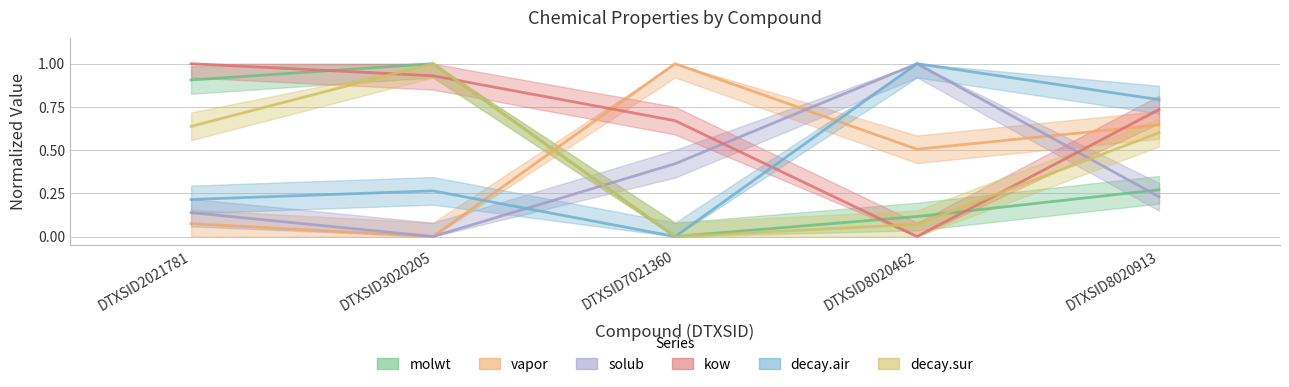

Read the decay.air value at DTXSID8020462.

1.0